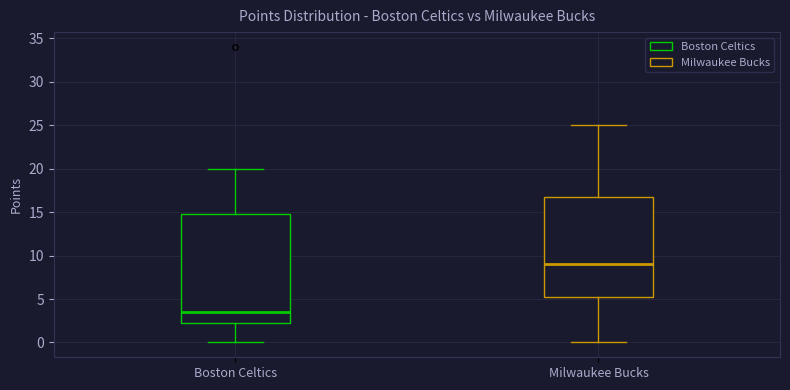

Where does the lower whisker of the box for Boston Celtics end on the y-axis? The values are not printed on the chart, so give them approximately, as read against the axis.

0.0